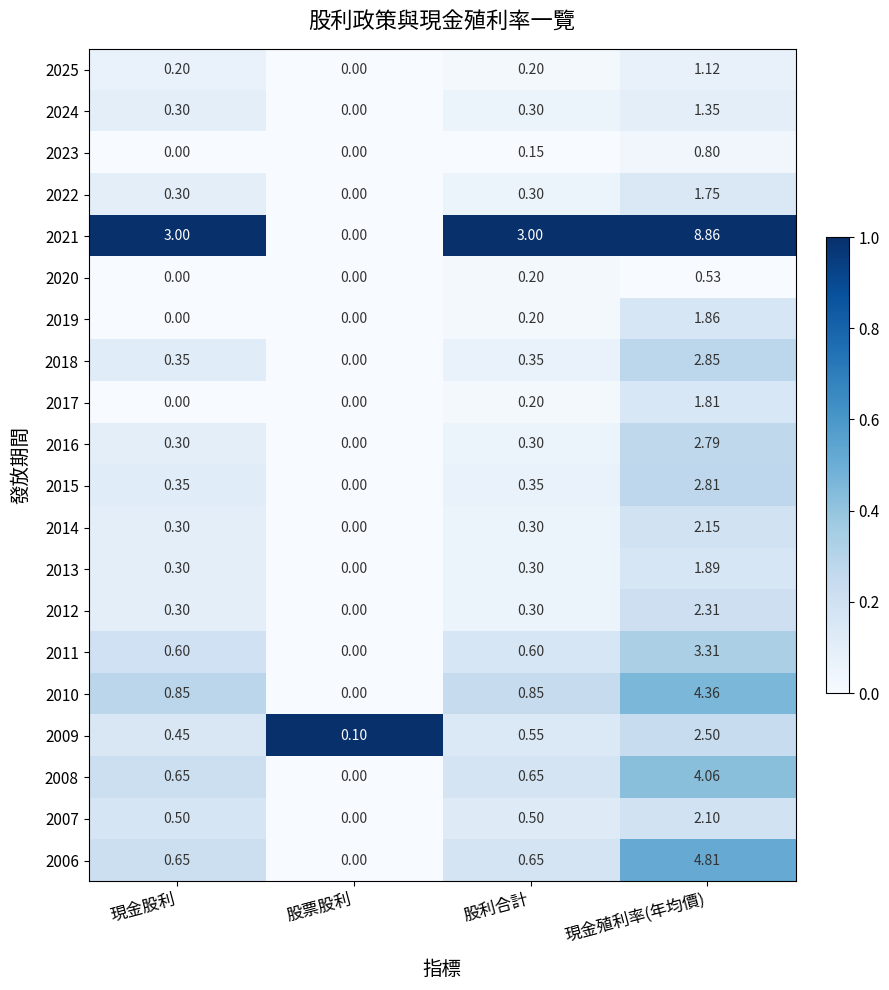

At which label does 2024 reach its peak?

現金殖利率(年均價)